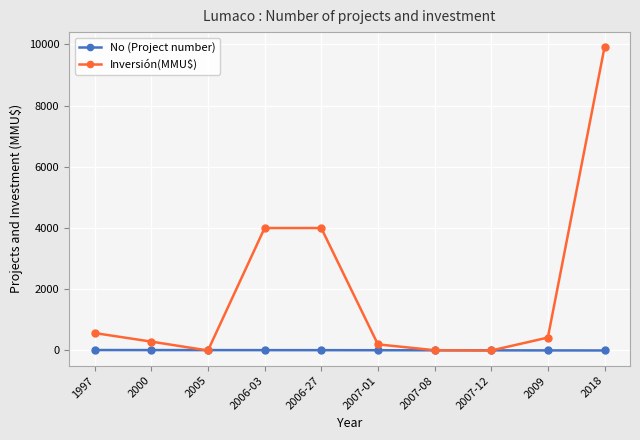

Which series has the largest range (max minus min)?

Inversión(MMU$)